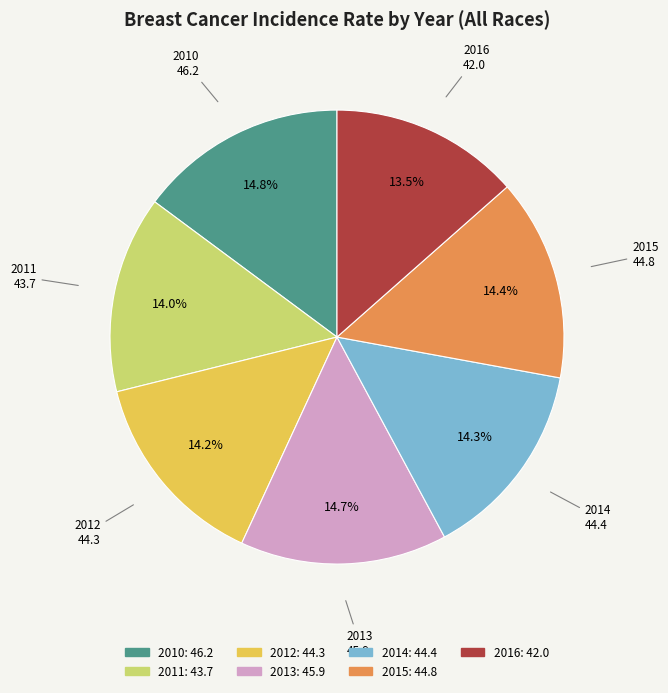

Which category has the smallest portion of the pie?

2016